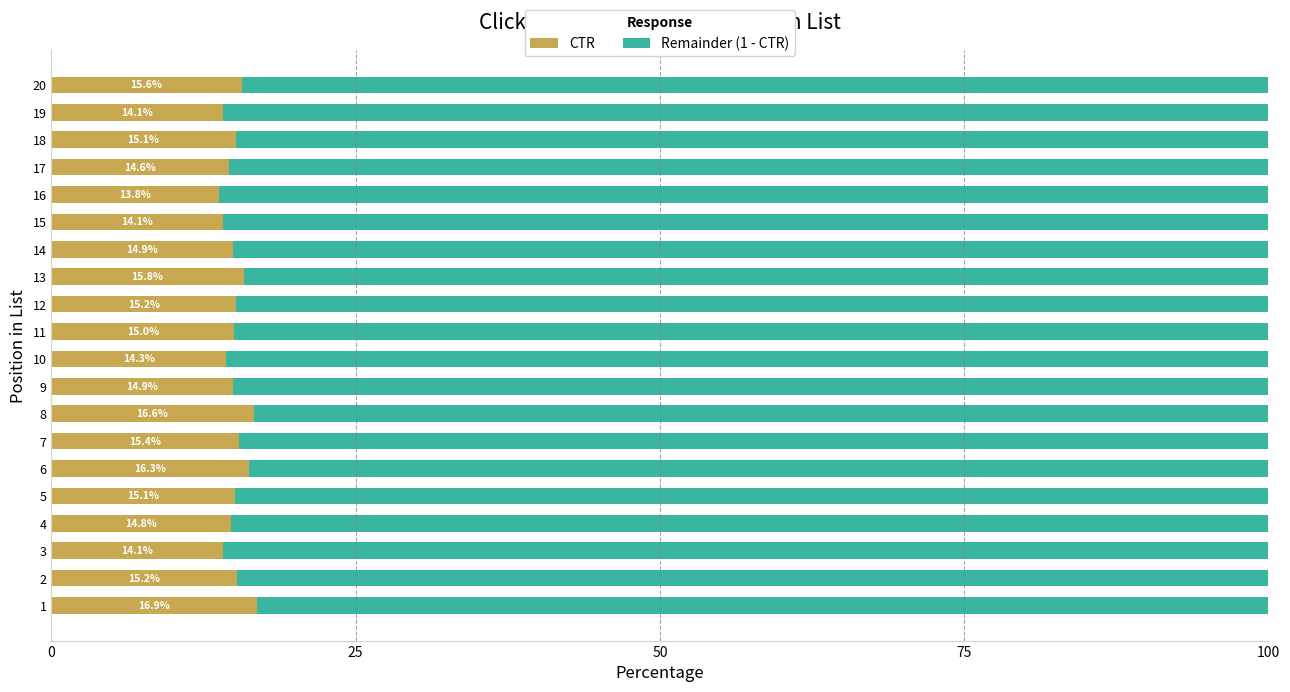

The value of CTR at 9 is 9.7. True or false?

False